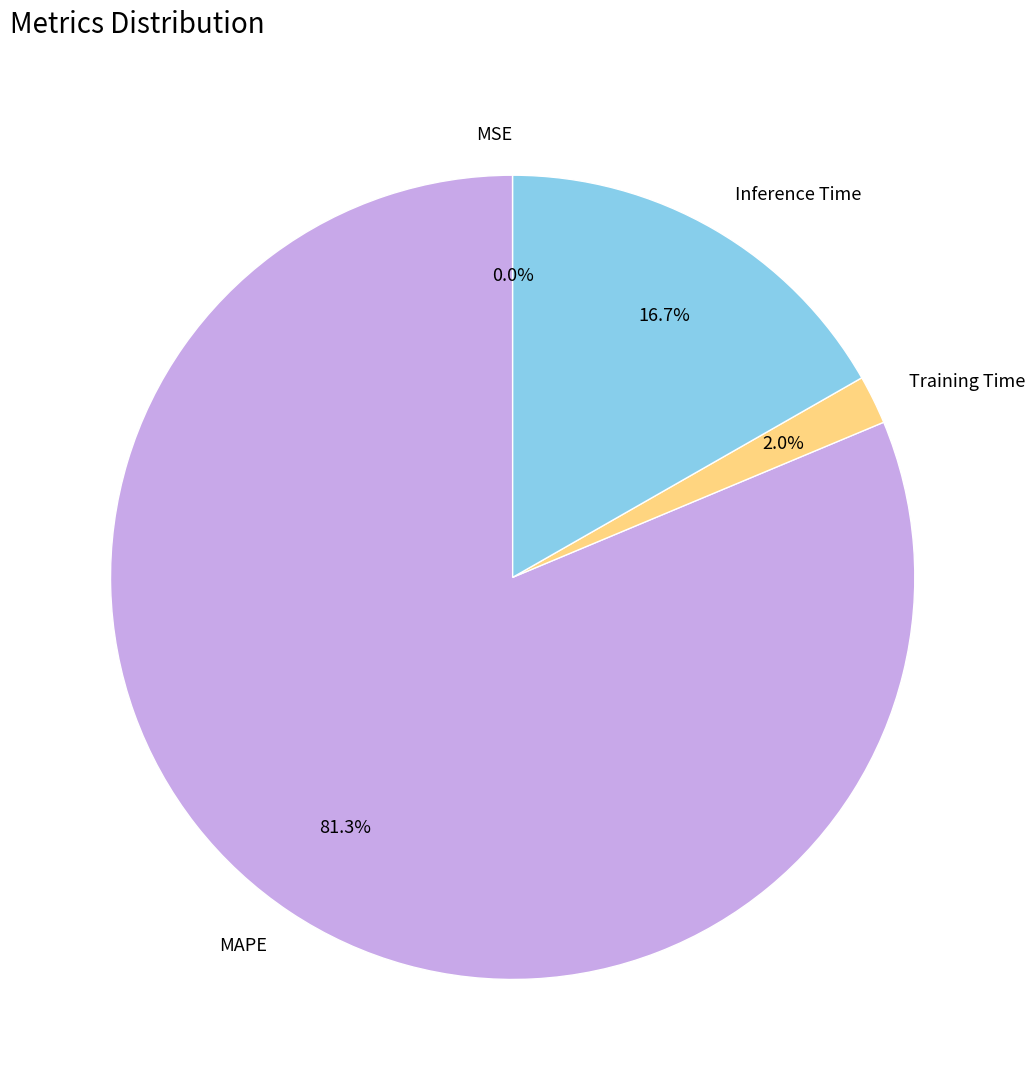

True or false: MAPE accounts for 81% of the total.

True